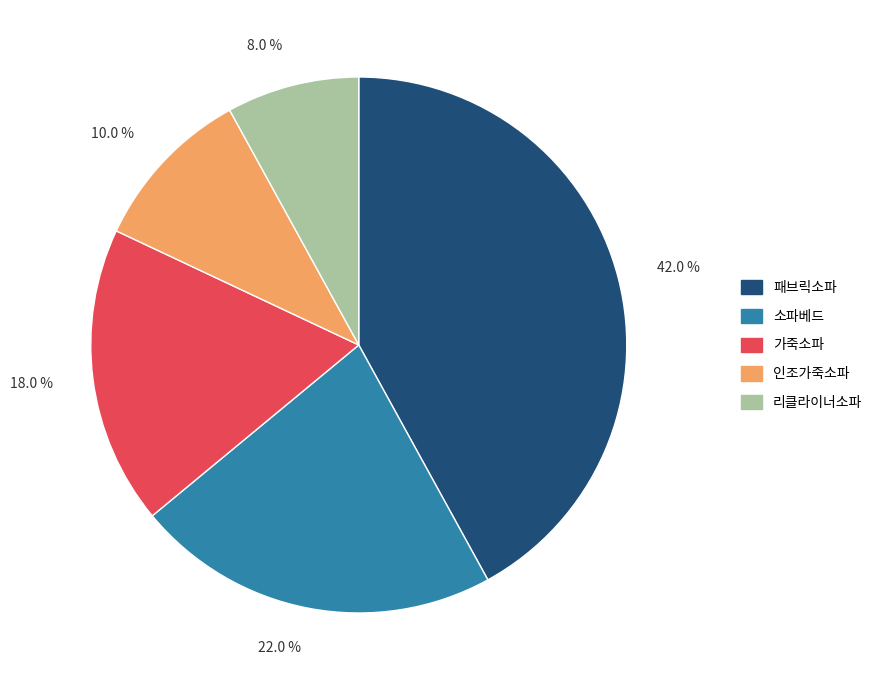

Rank the categories by value from lowest to highest.

리클라이너소파, 인조가죽소파, 가죽소파, 소파베드, 패브릭소파